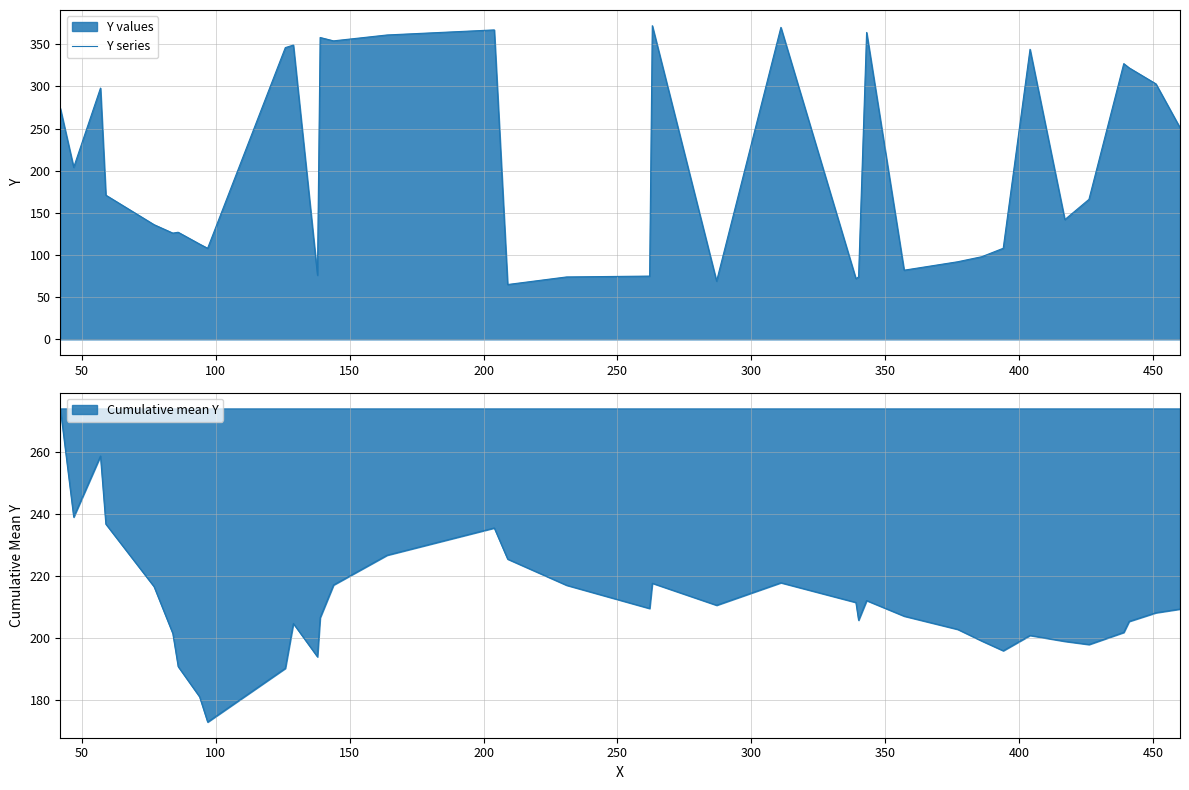

What is the maximum value for Cumulative mean Y?

274.0